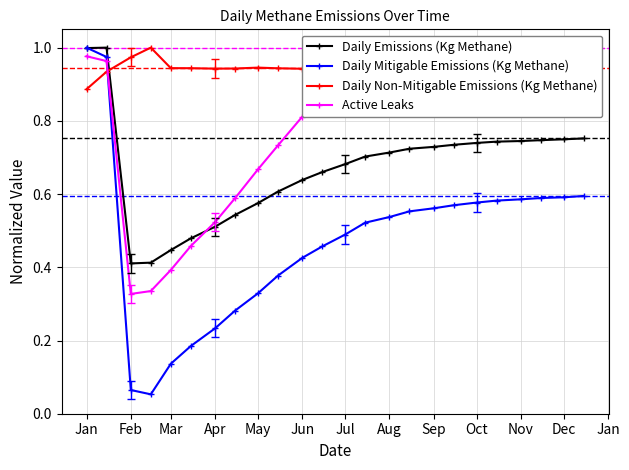

How many intersections are there between Daily Mitigable Emissions (Kg Methane) and Daily Non-Mitigable Emissions (Kg Methane)?

1